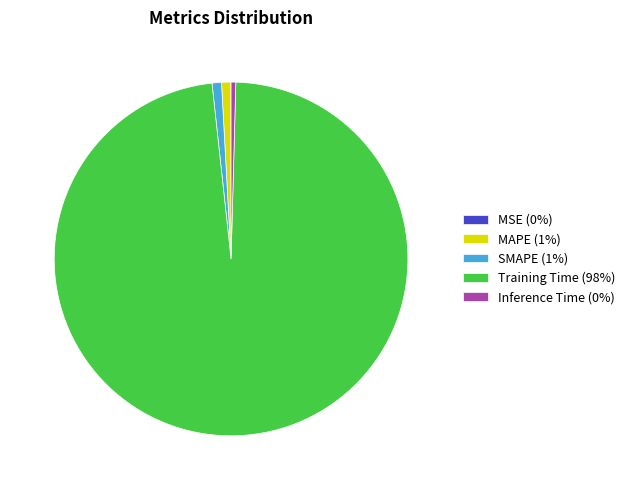

Is it true that SMAPE (1%) is 1% of the pie?

True